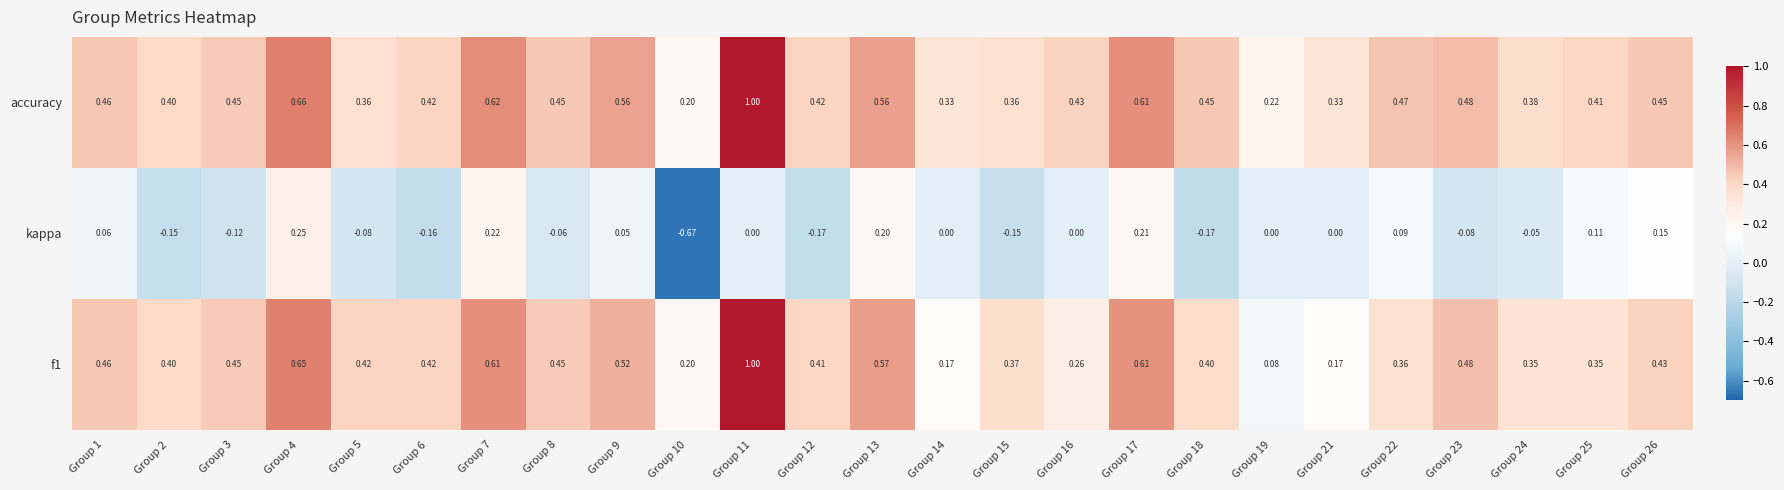

Is the value of accuracy at Group 5 greater than the value of f1 at Group 14?

Yes